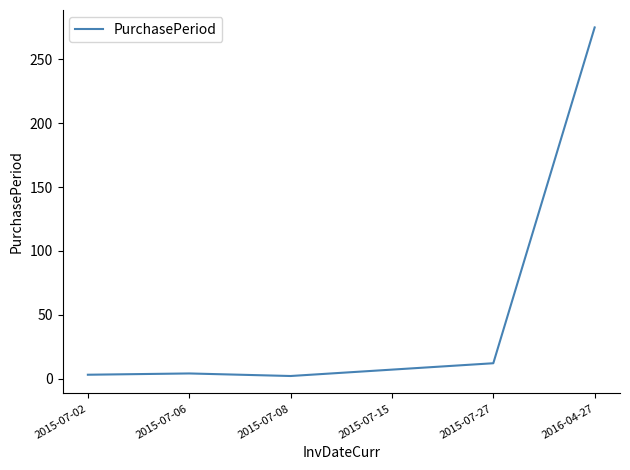

What is the sum of all values?

303